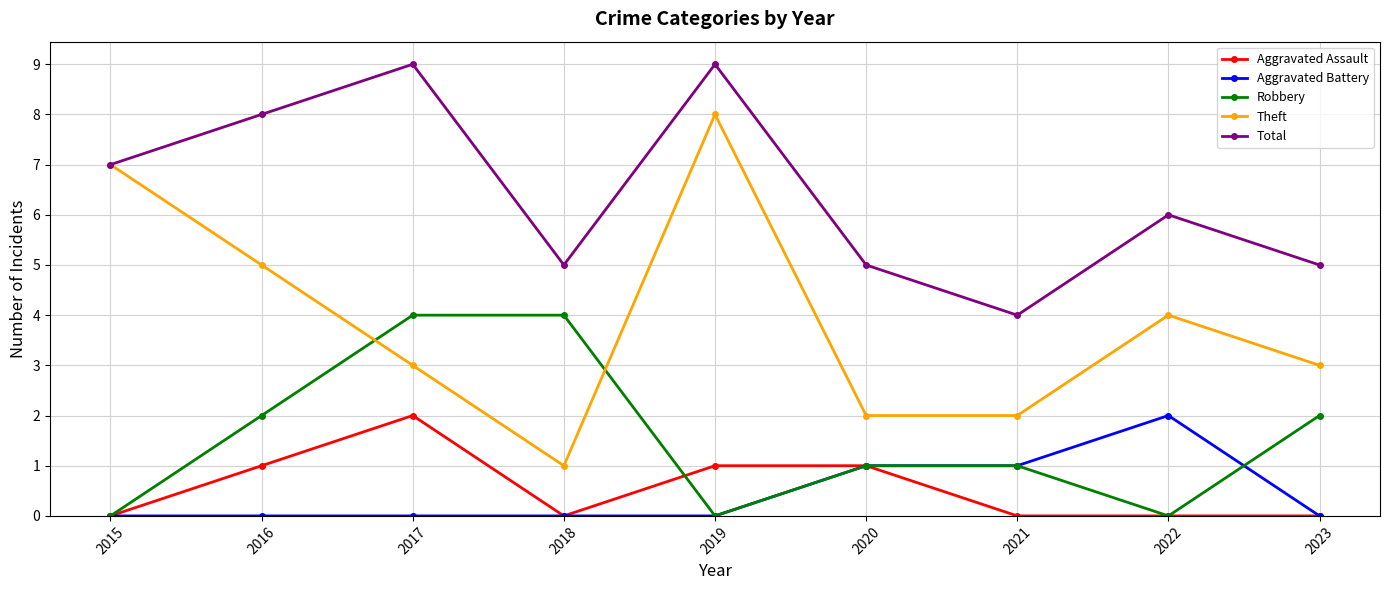

The Total series shows 8 at 2016. True or false?

True